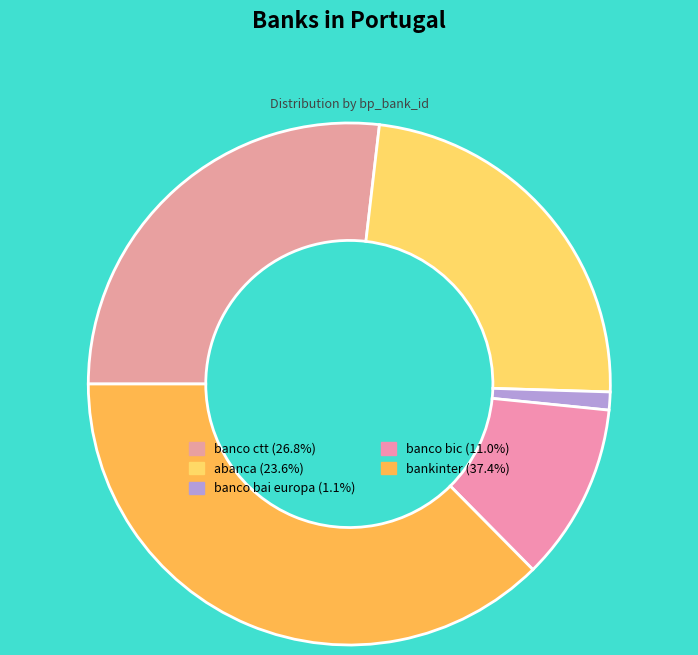

To the nearest percent, what is the difference between the largest and smallest slice percentages?

36%